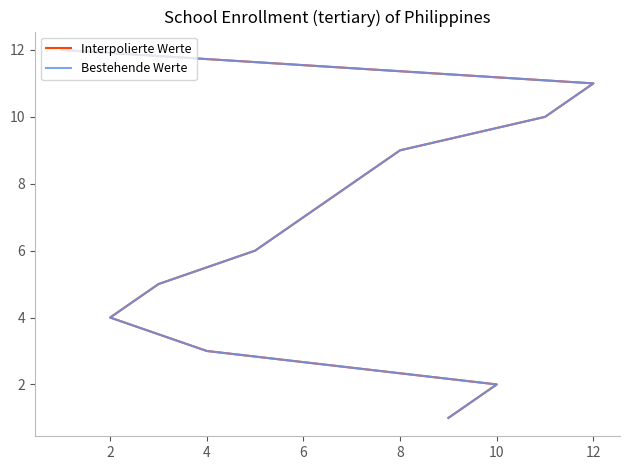

Between 4 and 2, which series saw the biggest shift?

Interpolierte Werte